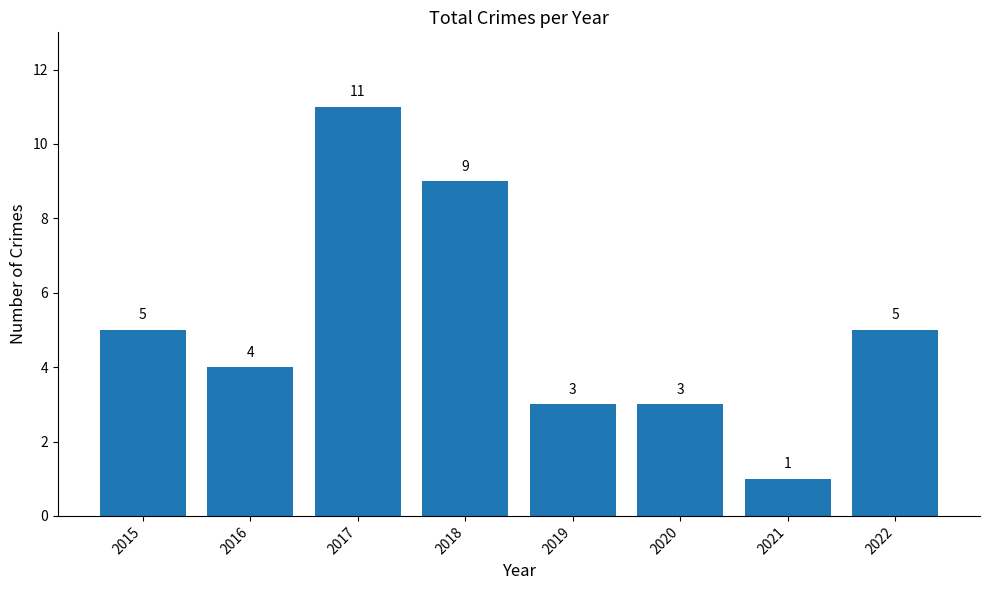

The value at 2016 is 6. True or false?

False